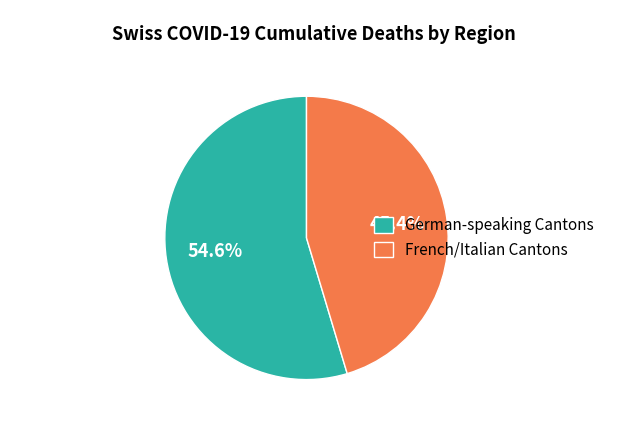

How much of the chart is everything except German-speaking Cantons?

45.4%